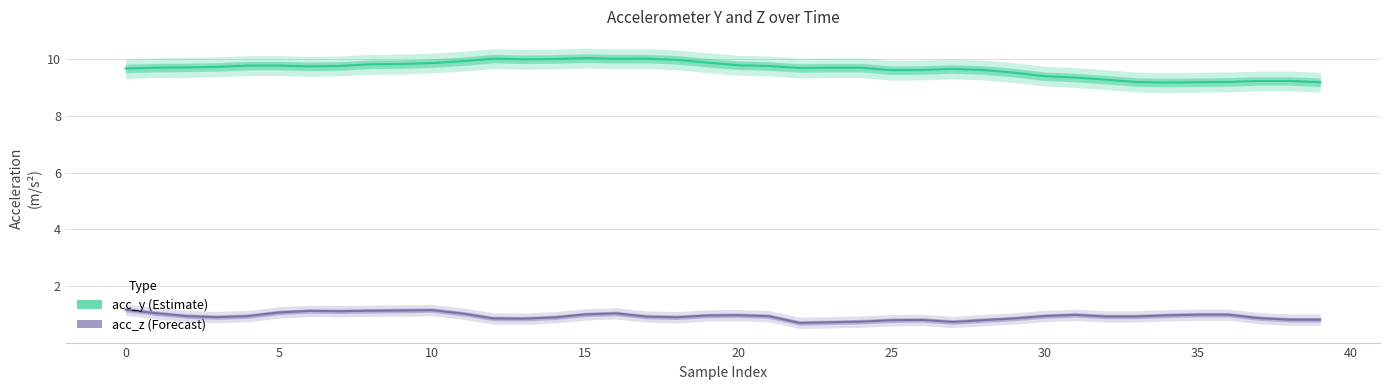

What is the average value of the acc_y series?

9.6